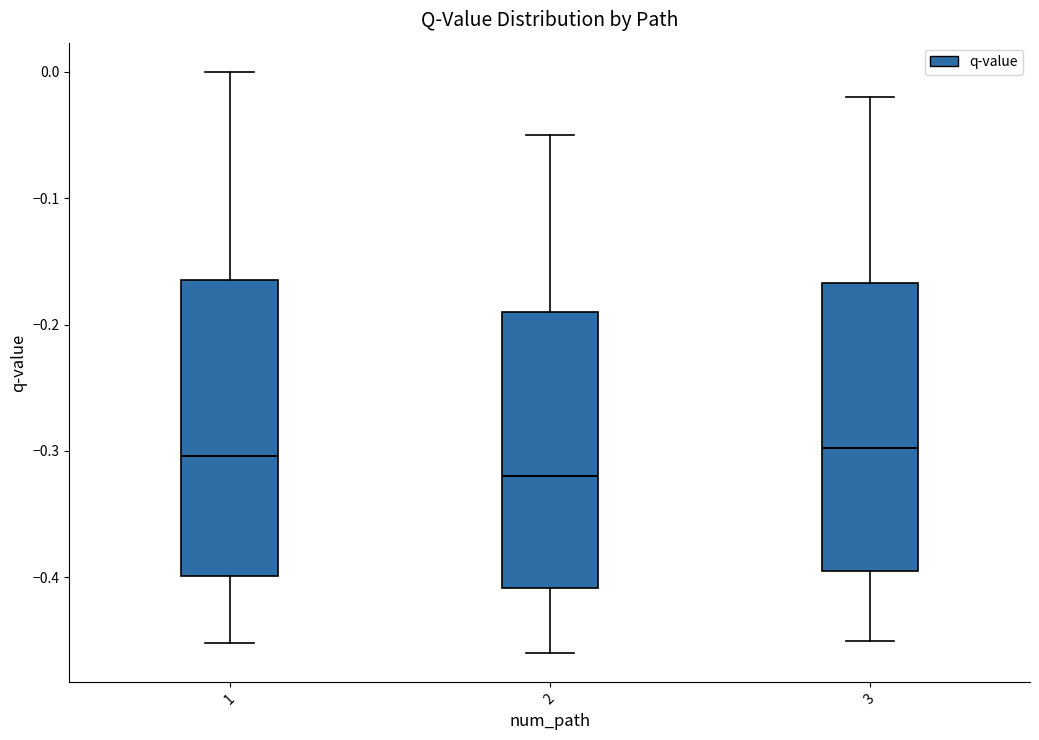

Where does the lower whisker of the box at x = 2 end on the y-axis? The values are not printed on the chart, so give them approximately, as read against the axis.

-0.46